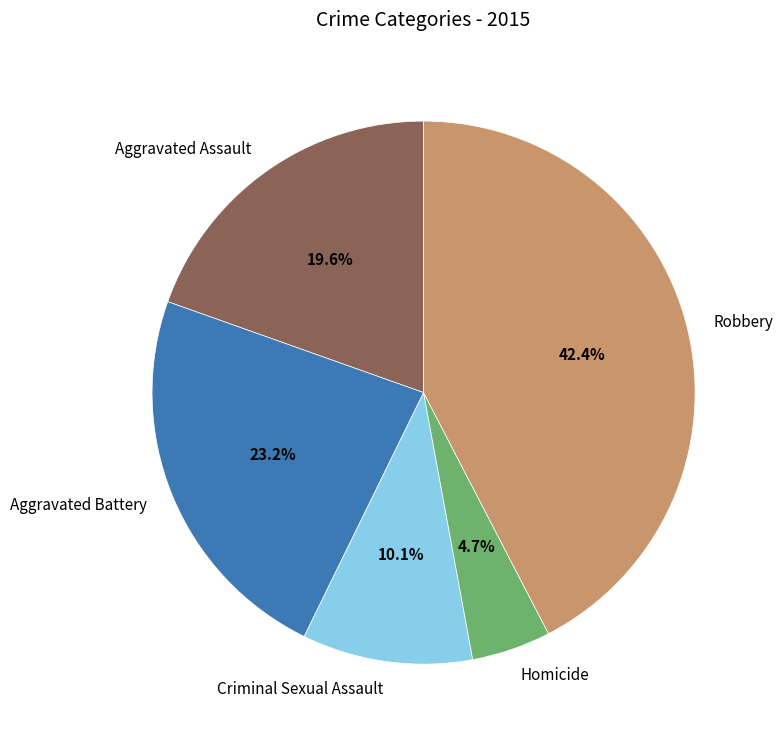

Is Aggravated Battery the majority of the pie?

No